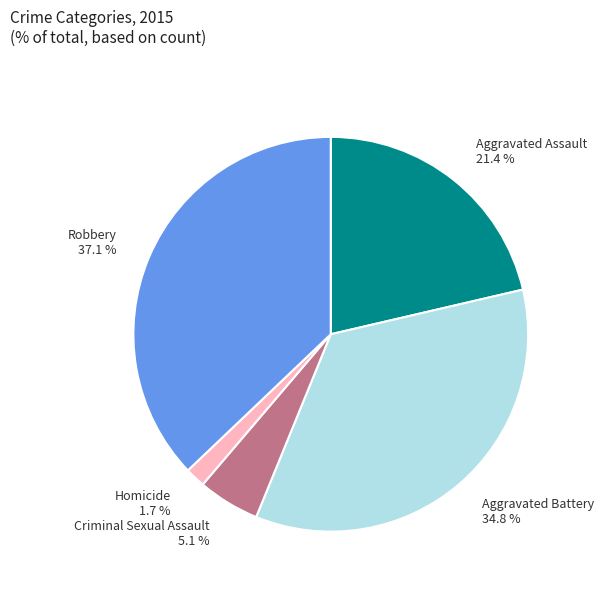

Which has a higher value, Aggravated Battery or Robbery?

Robbery